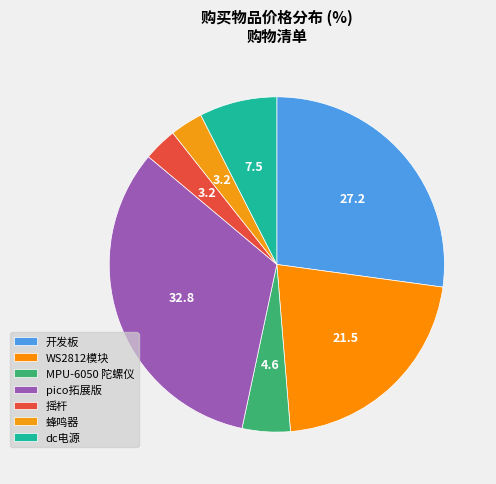

Between 开发板 and pico拓展版, which is larger?

pico拓展版